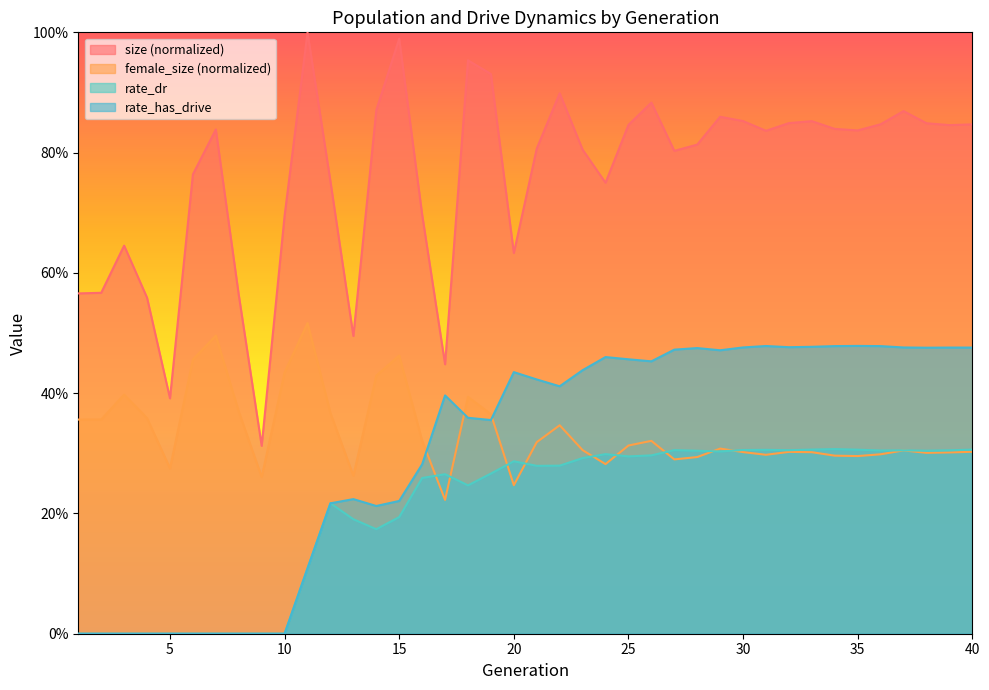

What is the total value across all series at 5?

0.7